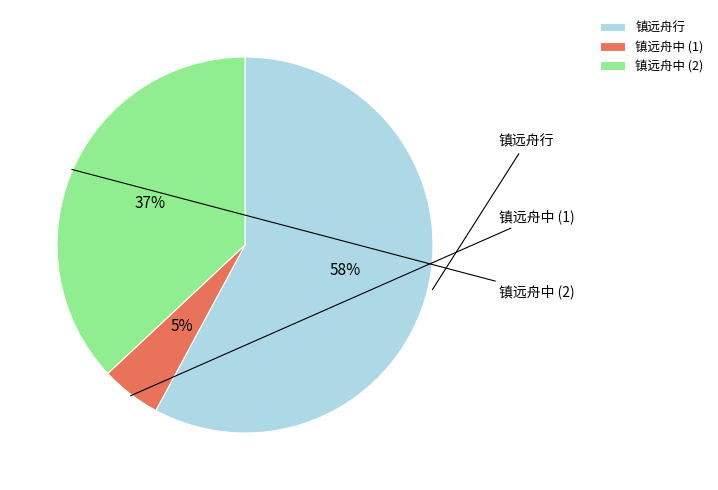

Count the number of slices in the pie.

3